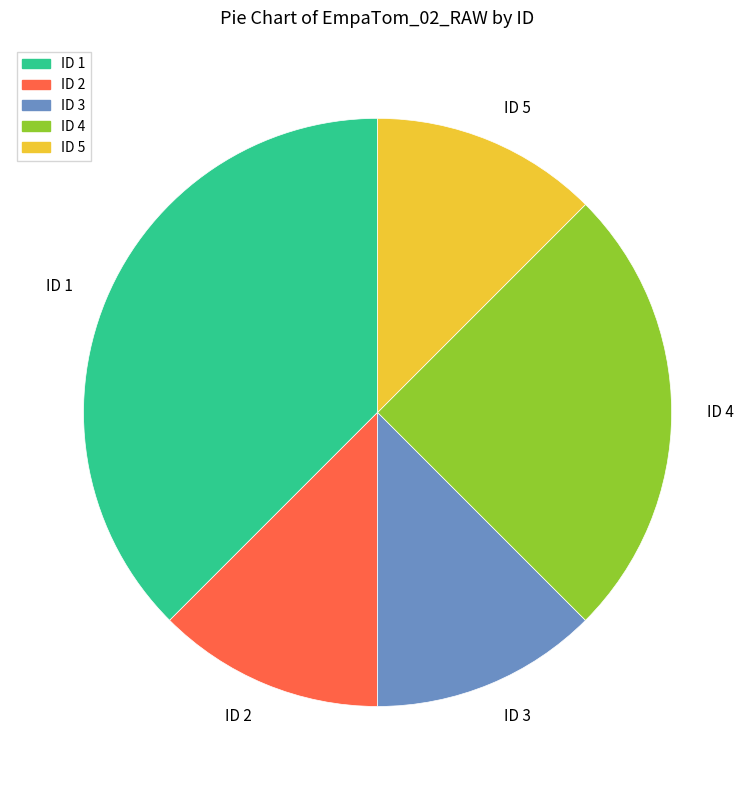

True or false: ID 3 accounts for 12% of the total.

True